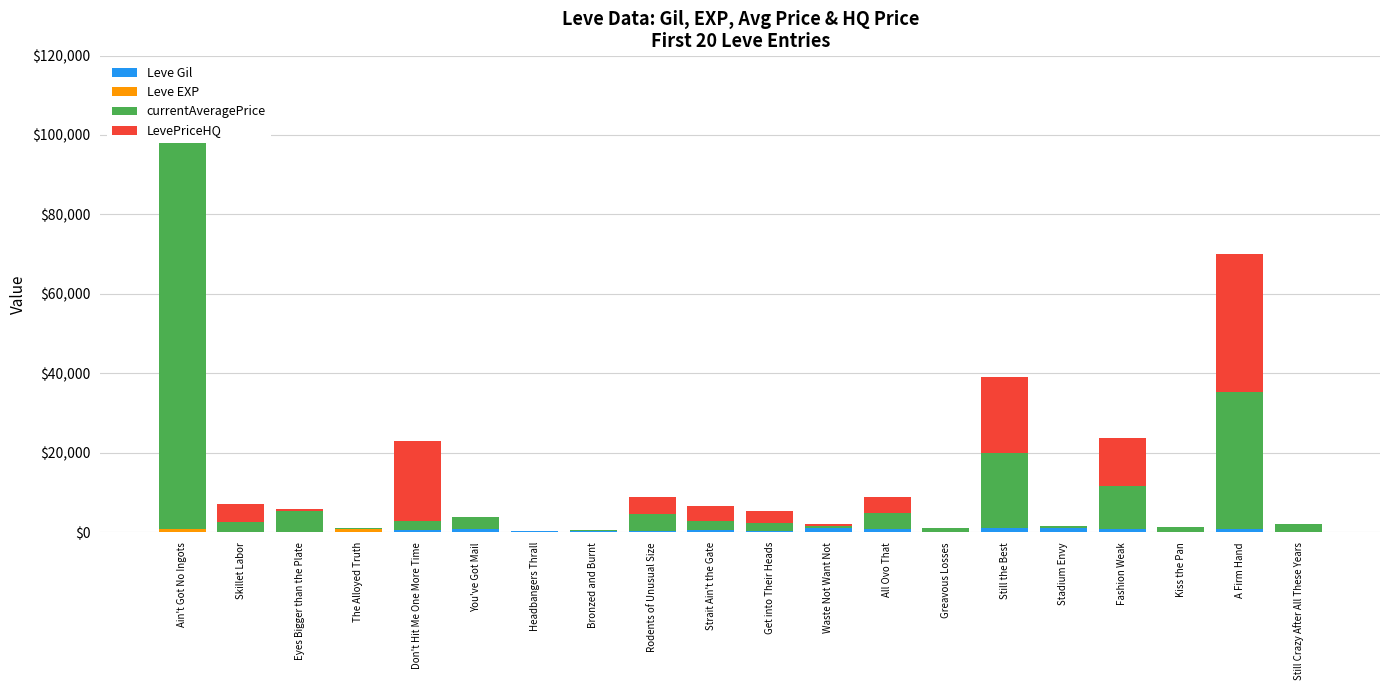

The LevePriceHQ series shows -13449 at You've Got Mail. True or false?

False